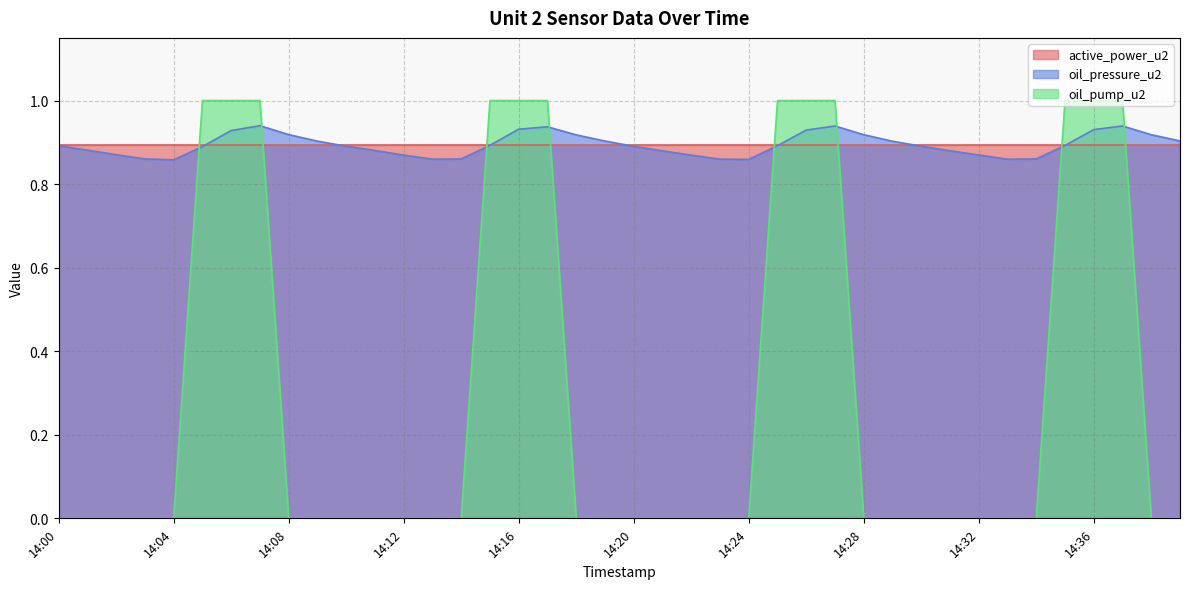

Which series changed the most between 14:06 and 14:19?

oil_pump_u2